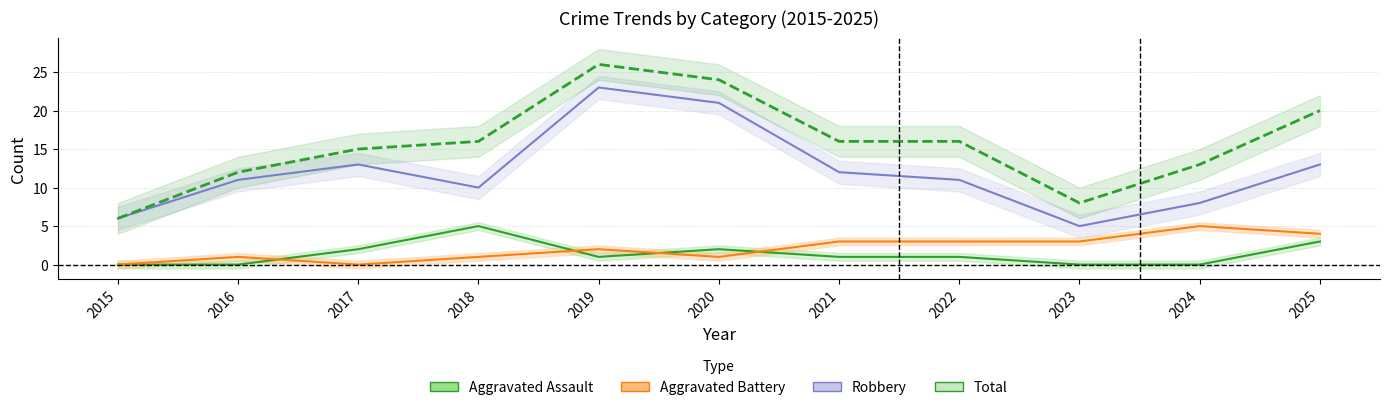

How many values in Aggravated Battery are above zero?

9